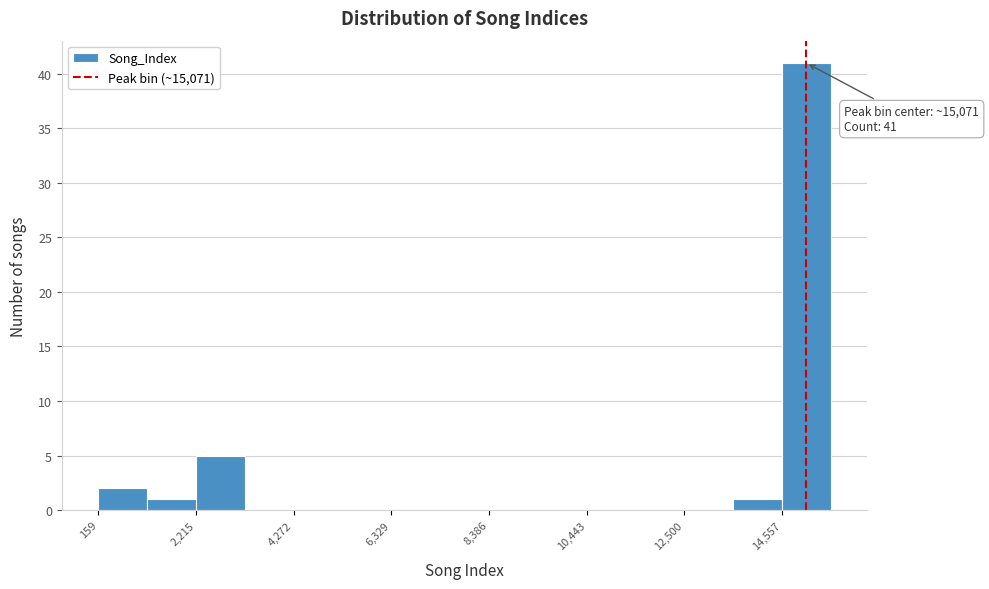

Read against the x-axis, roughly where is the centre of the tallest bar?

15000